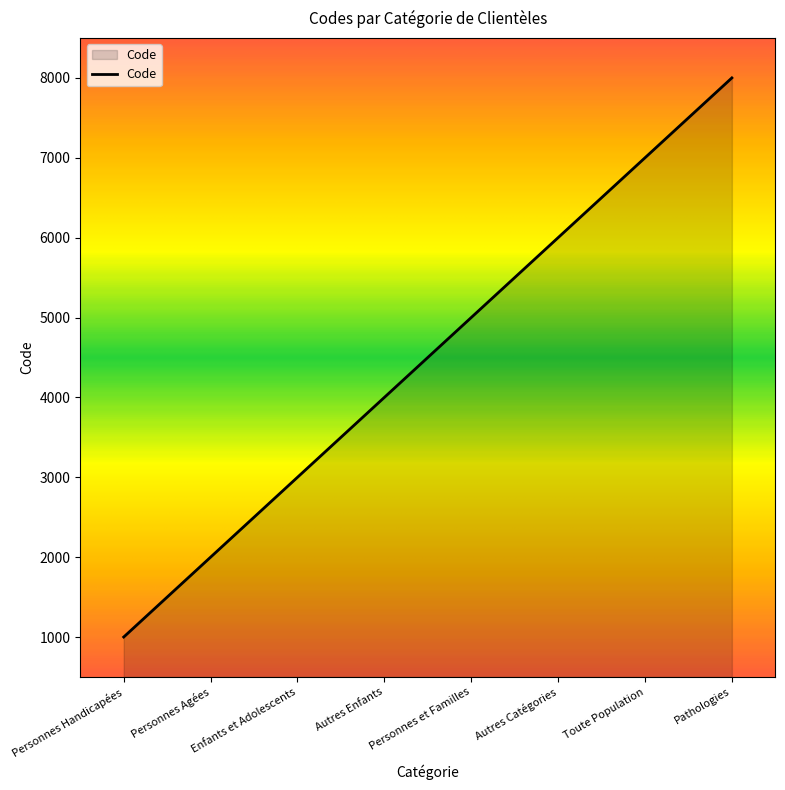

Reading right to left, transcribe all the data shown in this chart.

8000	7000	6000	5000	4000	3000	2000	1000